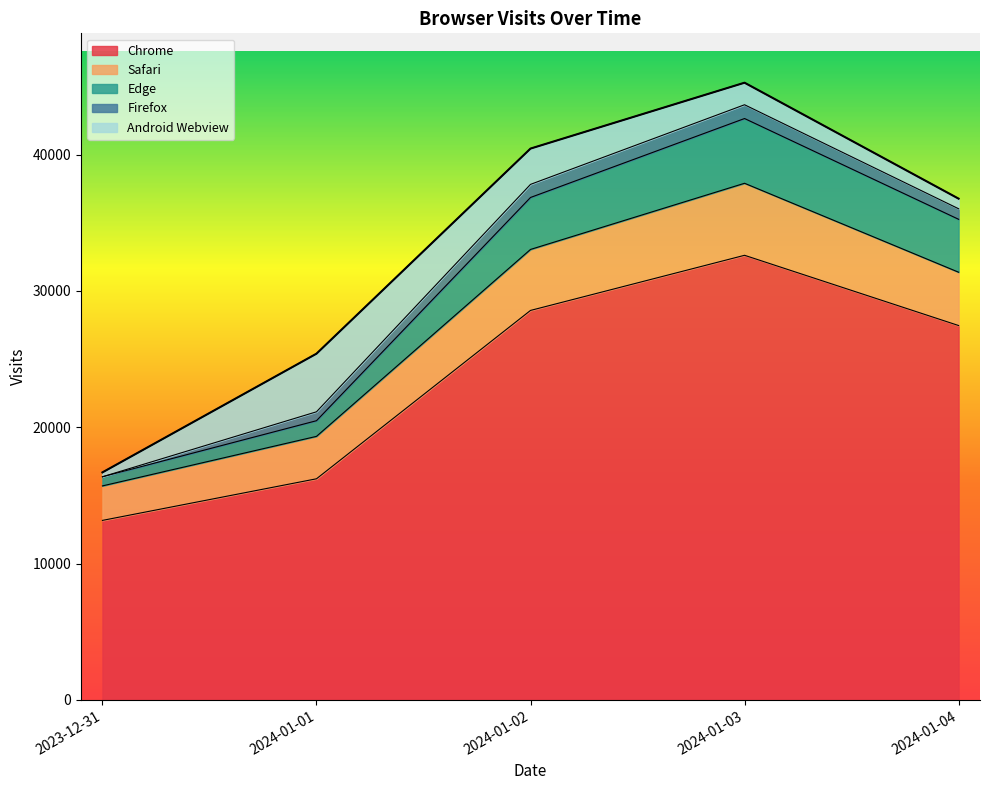

At which category does the chart reach its peak across all series?

2024-01-03